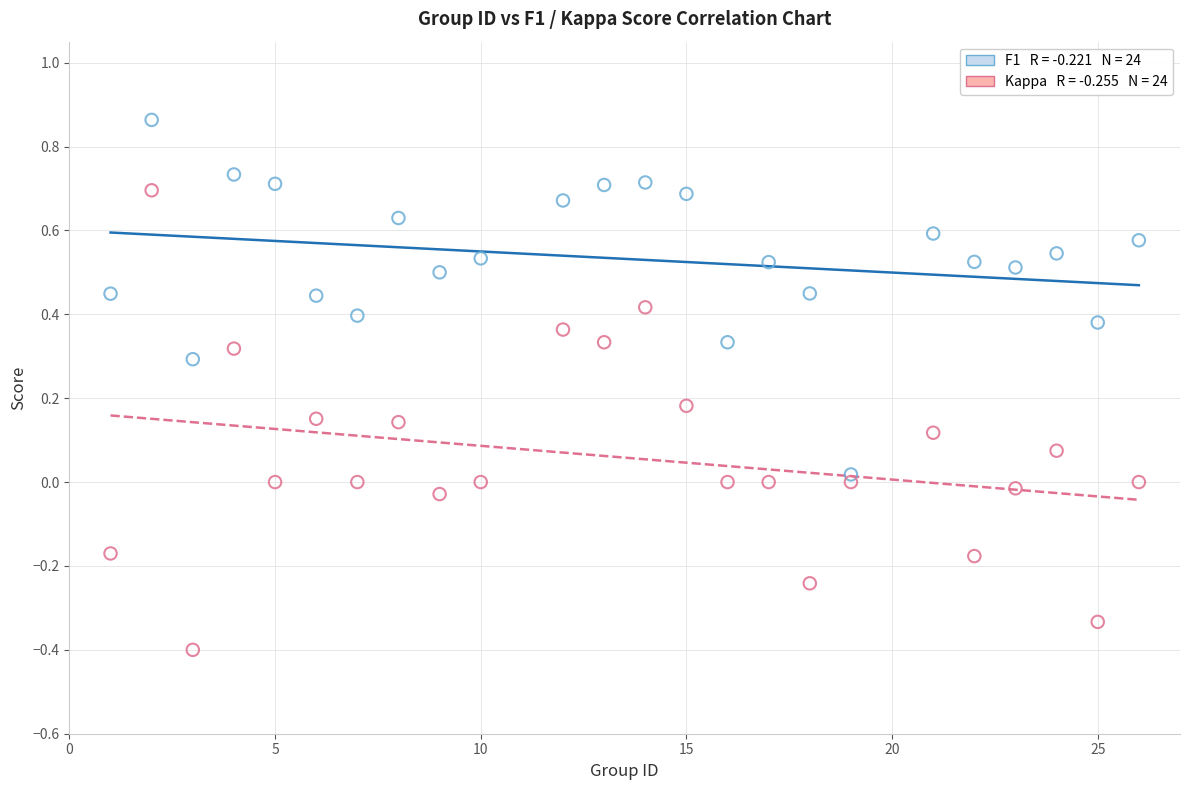

Across all data points, what is the range of Y values (max minus min)?

1.3